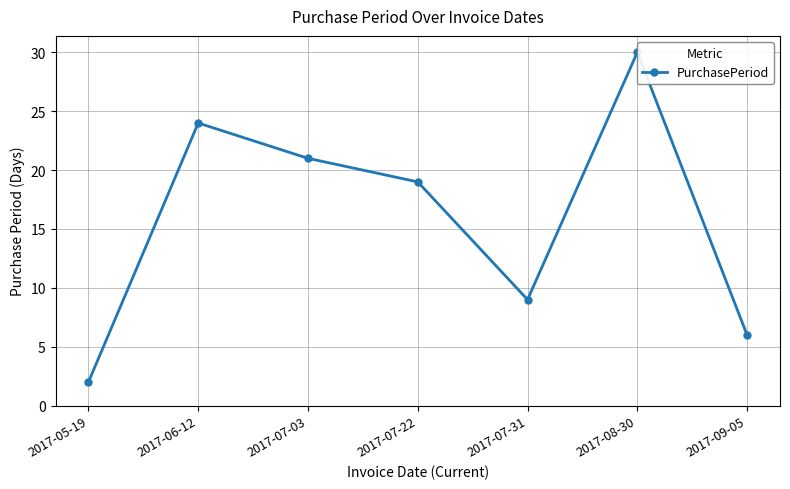

What is the average value?

16